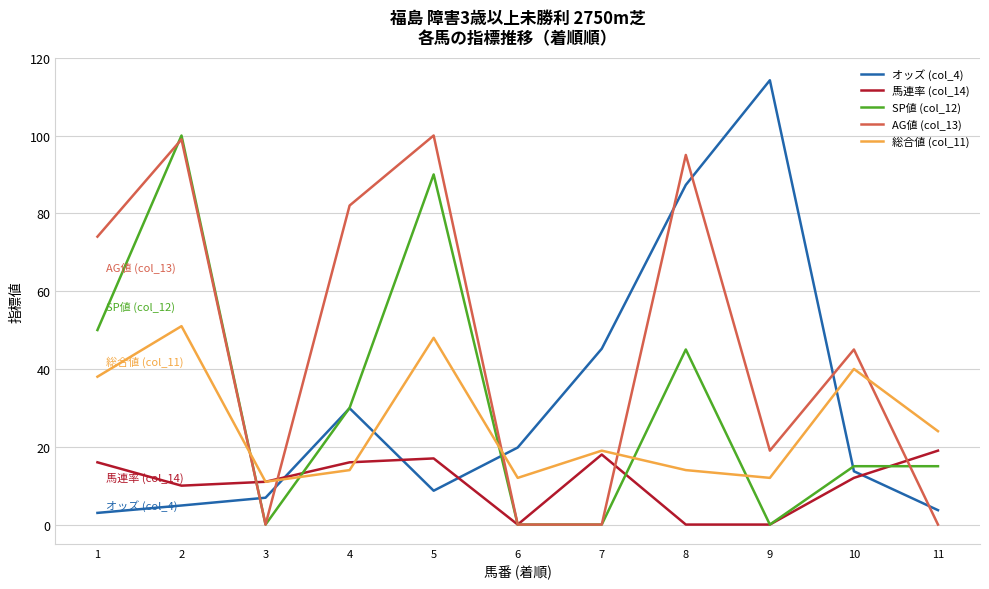

Reading right to left, extract all data points from this chart.

オッズ (col_4): 3.7	13.7	114.2	87.3	45.2	19.8	8.7	29.9	6.9	4.9	3.0
馬連率 (col_14): 19.0	12.0	0.0	0.0	18.0	0.0	17.0	16.0	11.0	10.0	16.0
SP値 (col_12): 15.0	15.0	0.0	45.0	0.0	0.0	90.0	30.0	0.0	100.0	50.0
AG値 (col_13): 0.0	45.0	19.0	95.0	0.0	0.0	100.0	82.0	0.0	99.0	74.0
総合値 (col_11): 24.0	40.0	12.0	14.0	19.0	12.0	48.0	14.0	11.0	51.0	38.0